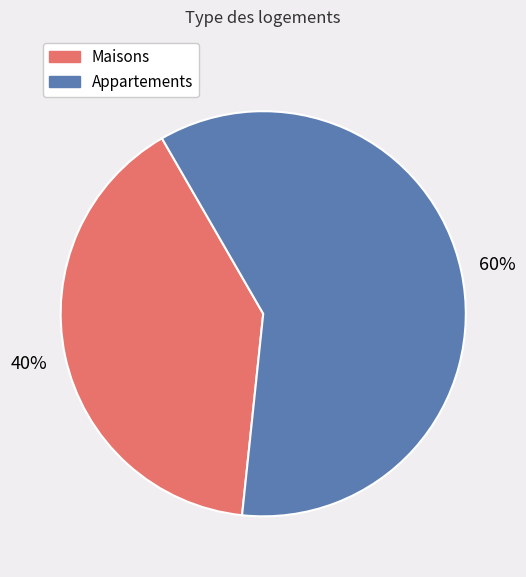

Which category has the smallest portion of the pie?

Maisons